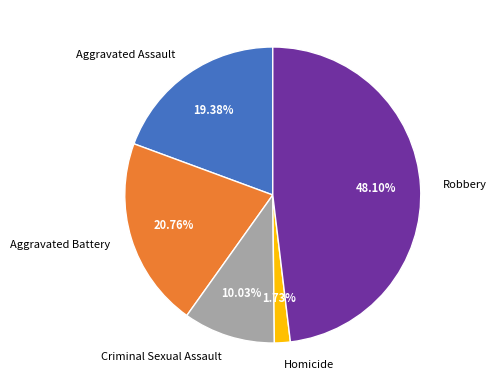

To the nearest percent, what portion does Aggravated Battery represent?

21%